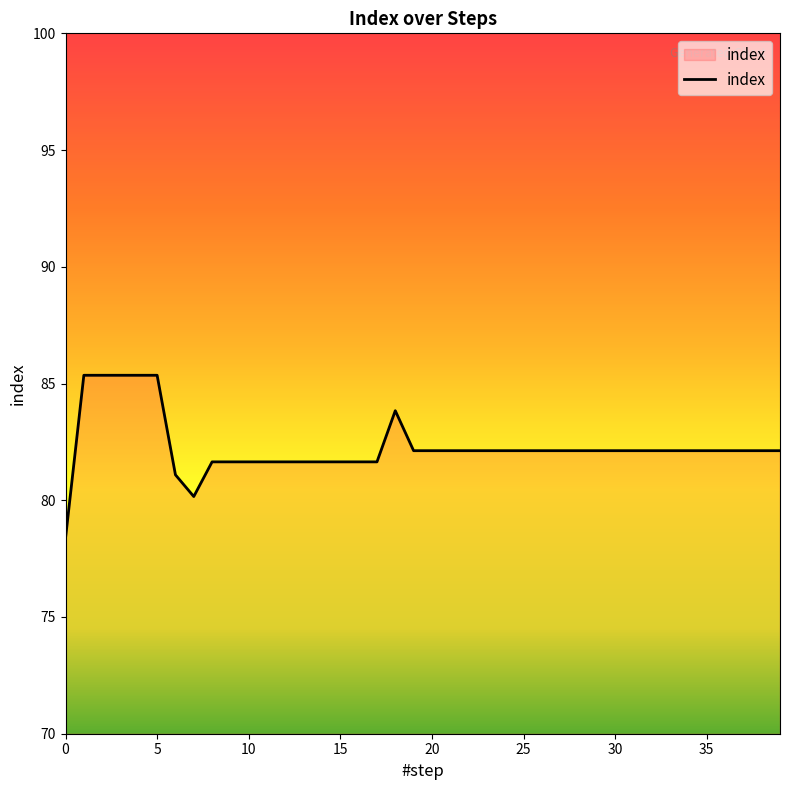

What is the minimum value shown in the chart?

78.4